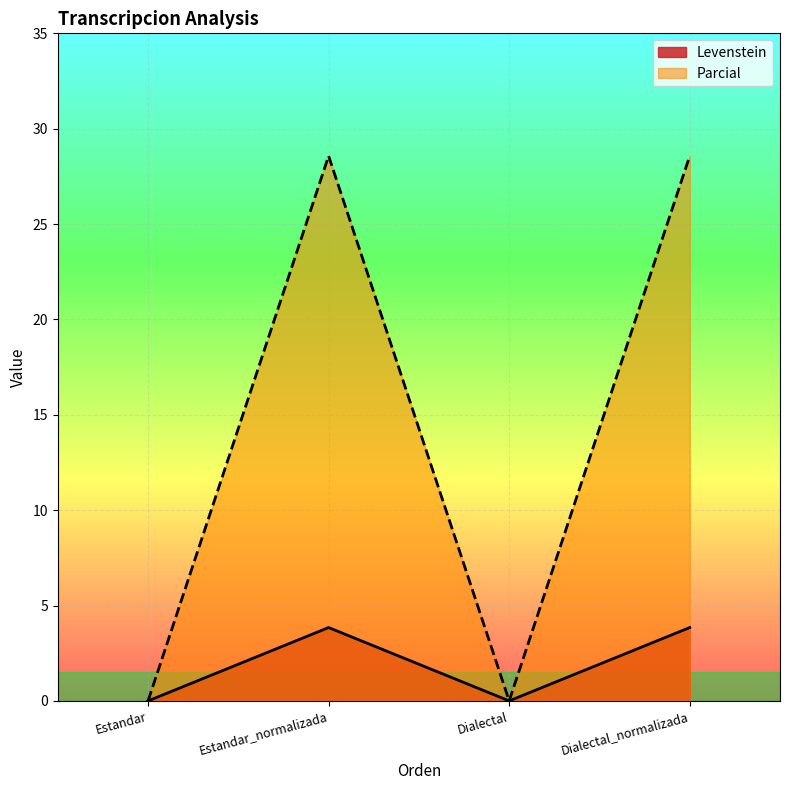

Which series has the widest spread of values?

Parcial